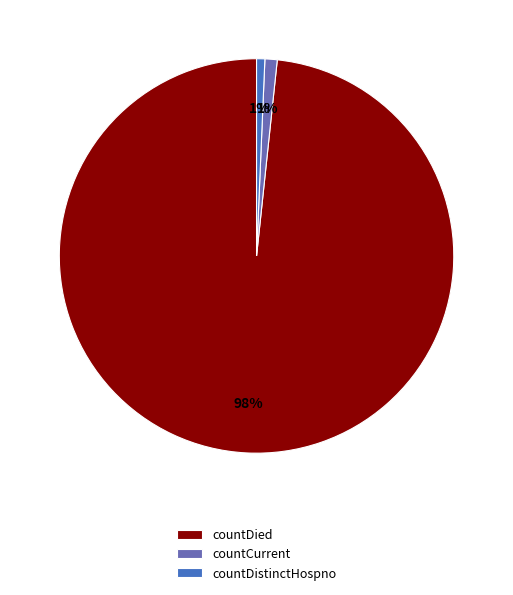

Is it true that countDied is 98% of the pie?

True